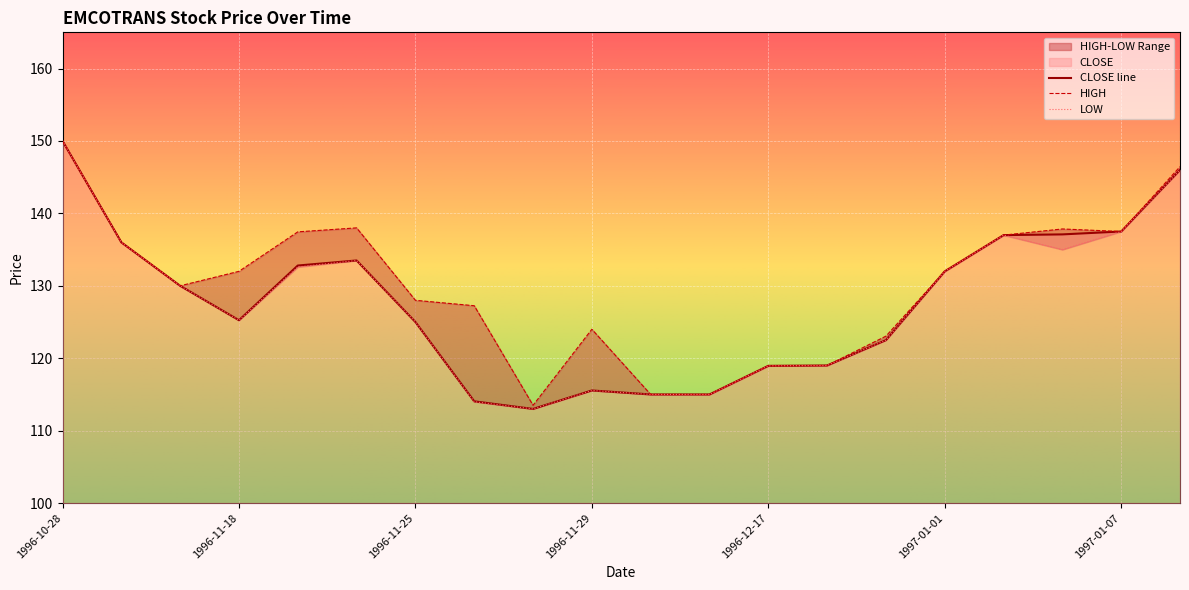

How many data points does each series have?

20